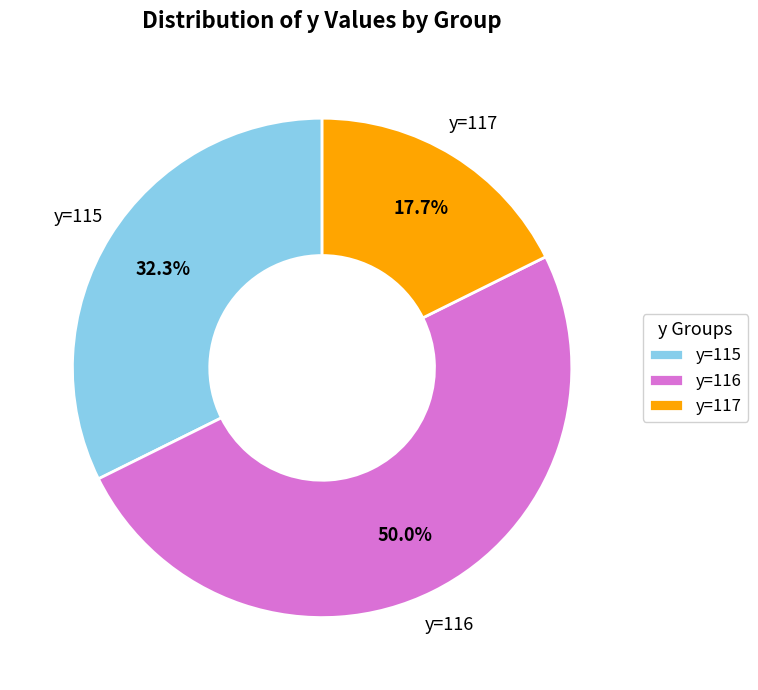

What is the smallest slice in the pie chart?

y=117